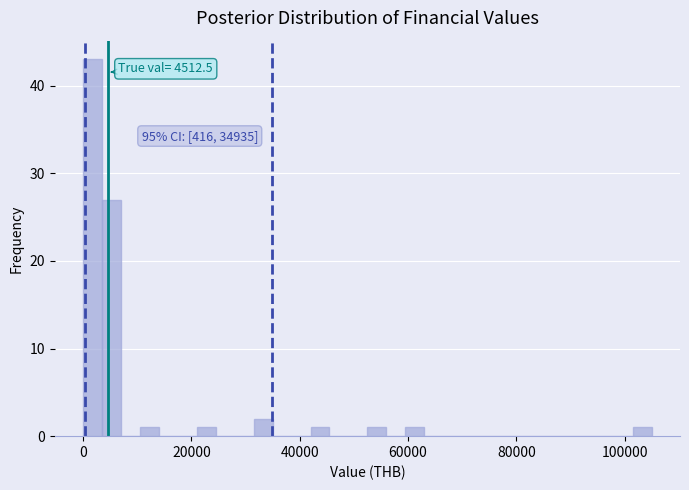

Read against the x-axis, roughly where is the centre of the tallest bar?

2000